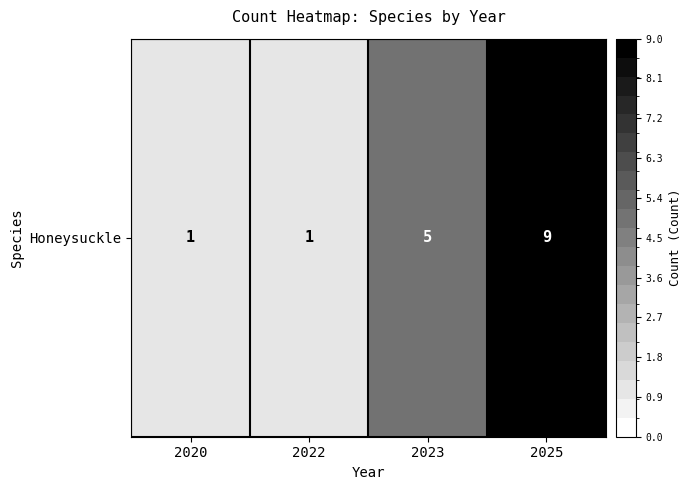

What is the maximum value shown in the chart?

9